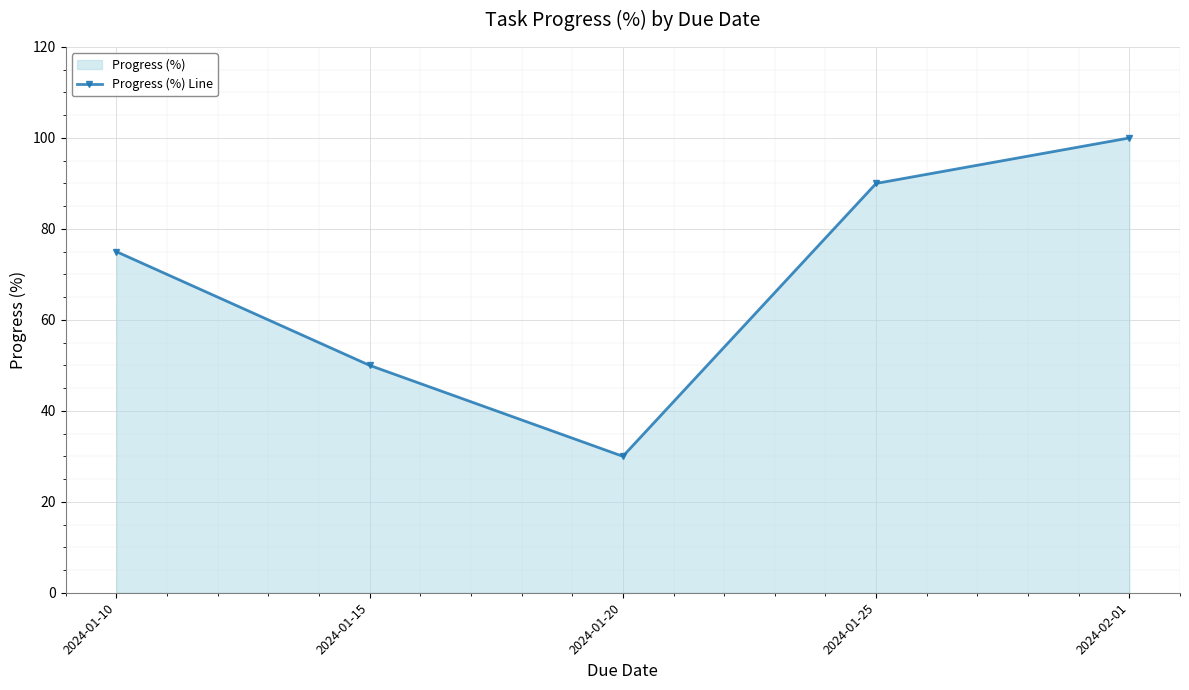

What position from the left is 2024-01-20?

3